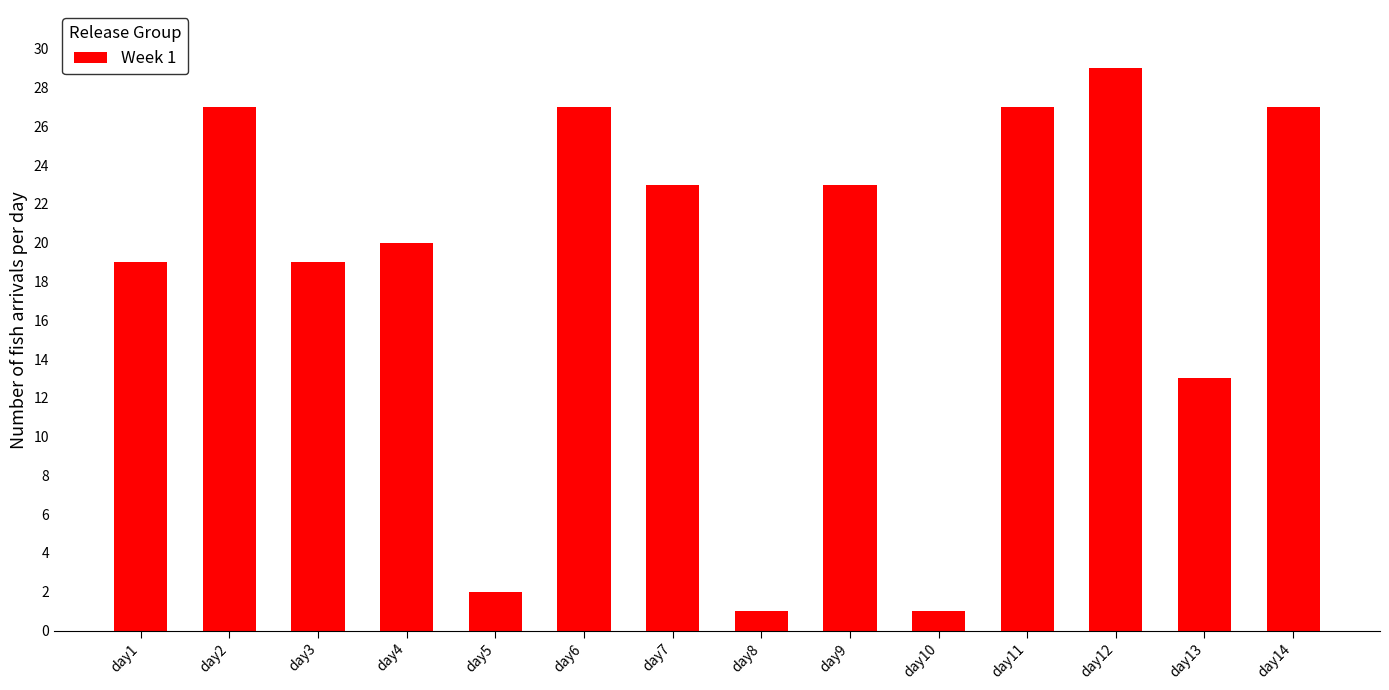

Which category has the highest value across all series?

day12